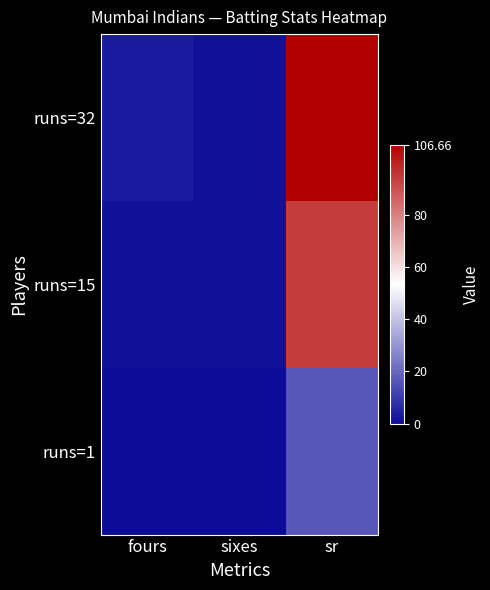

Reading left to right, transcribe all the data shown in this chart.

runs=32: fours=3.0	sixes=1.0	sr=106.7
runs=15: fours=1.0	sixes=1.0	sr=93.8
runs=1: fours=0.0	sixes=0.0	sr=16.7